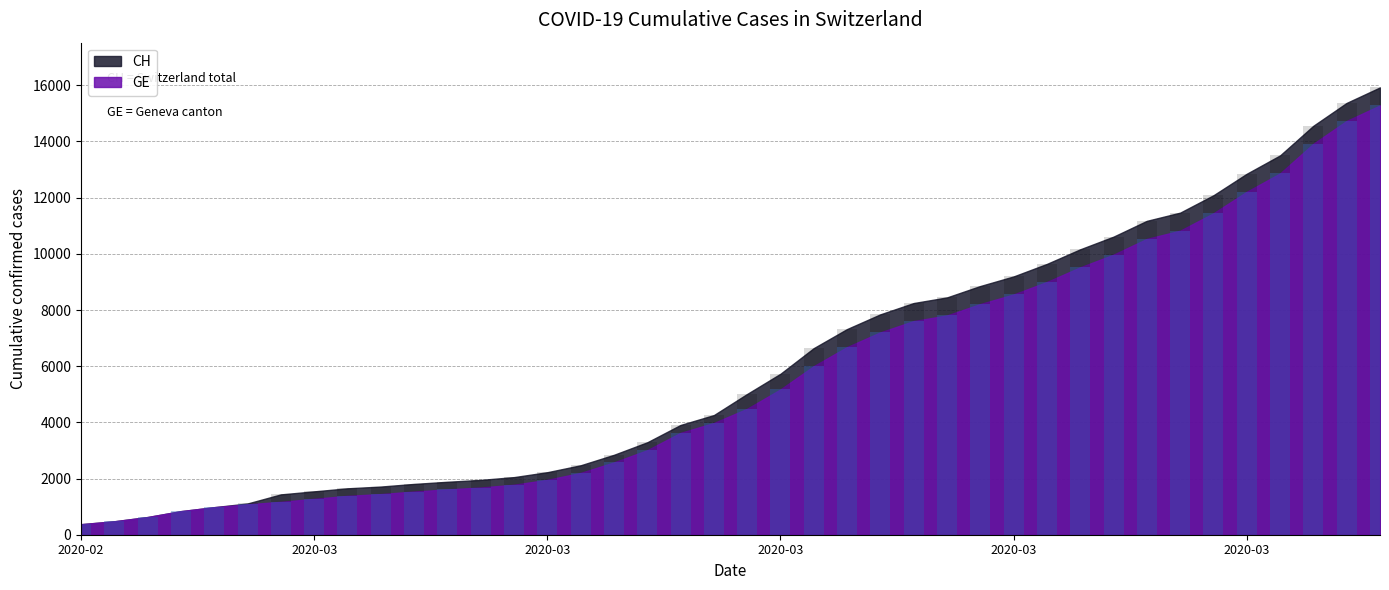

What is the average value of the GE series?

5641